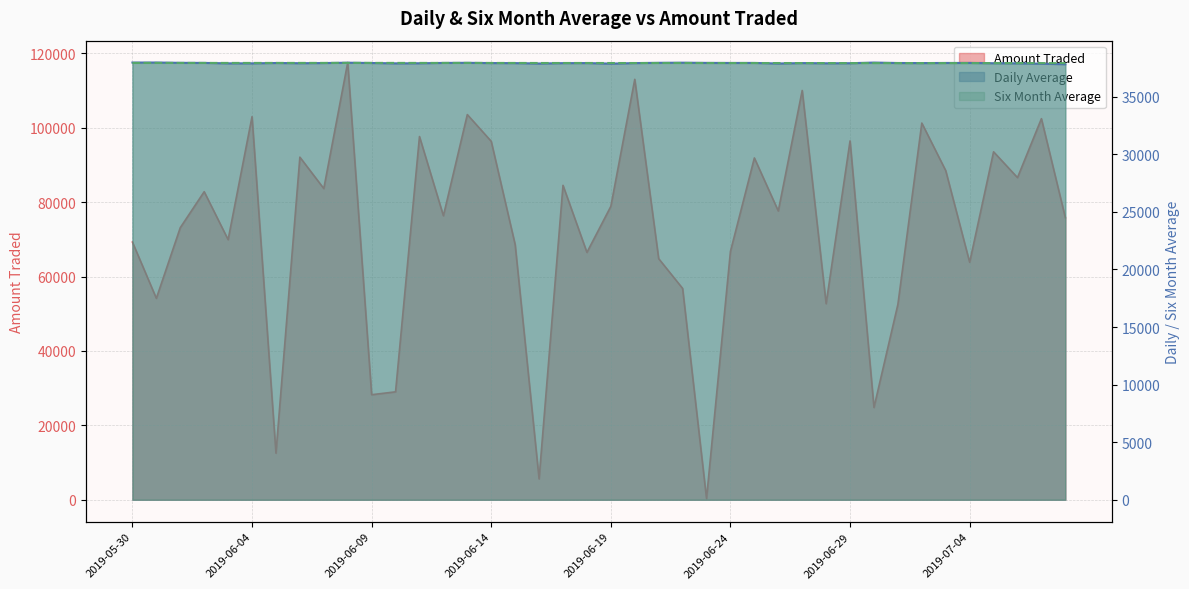

Rank the categories by Six Month Average value from lowest to highest.

2019-07-08, 2019-07-02, 2019-07-07, 2019-06-29, 2019-06-30, 2019-07-01, 2019-07-03, 2019-07-06, 2019-07-05, 2019-06-28, 2019-07-04, 2019-06-27, 2019-06-26, 2019-06-19, 2019-06-20, 2019-06-21, 2019-06-24, 2019-06-25, 2019-06-22, 2019-06-23, 2019-06-16, 2019-06-17, 2019-06-18, 2019-06-15, 2019-05-30, 2019-06-14, 2019-06-04, 2019-05-31, 2019-06-01, 2019-06-02, 2019-06-03, 2019-06-05, 2019-06-11, 2019-06-12, 2019-06-13, 2019-06-06, 2019-06-07, 2019-06-10, 2019-06-08, 2019-06-09